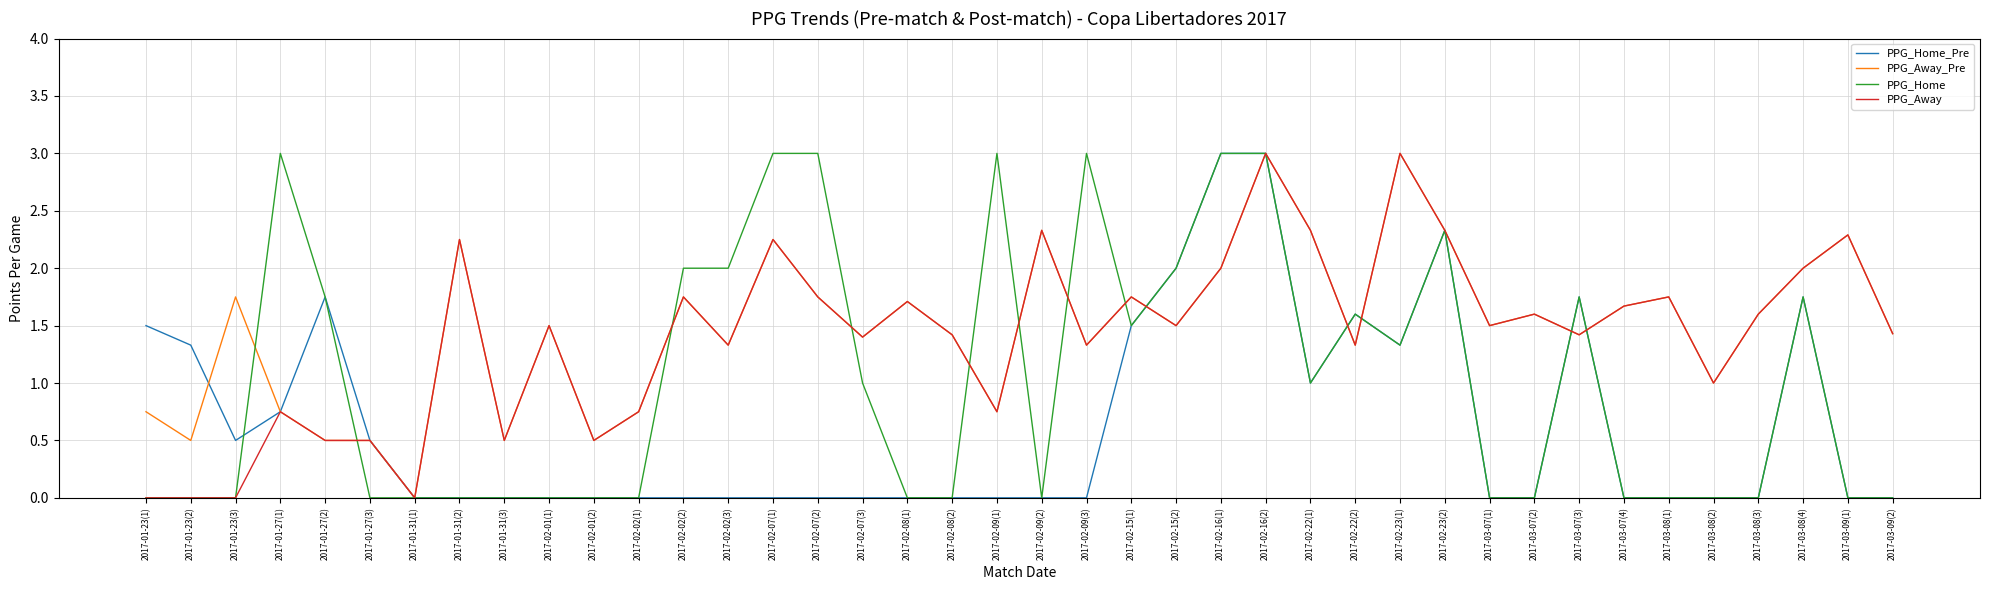

What is the sum of all PPG_Away values?

56.8